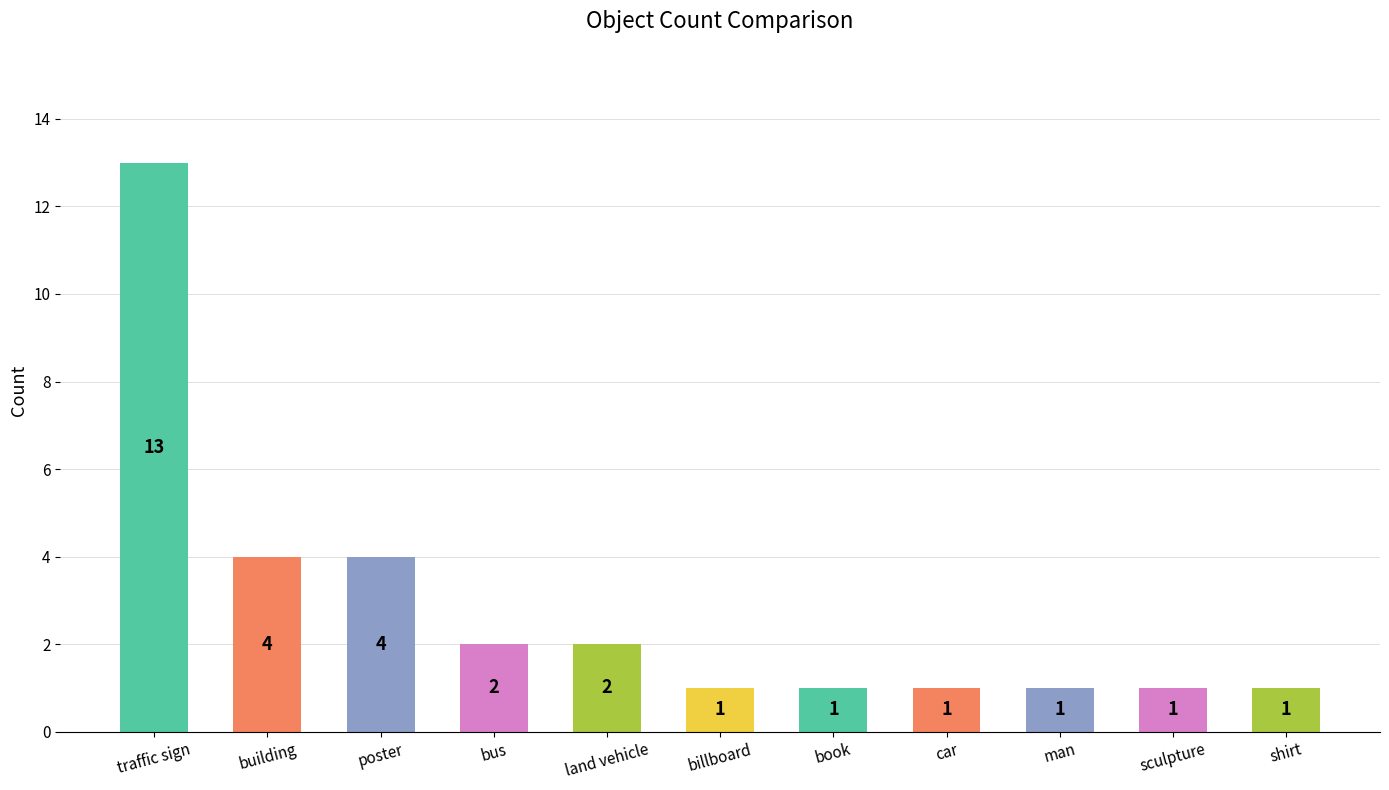

The value at building is 6. True or false?

False